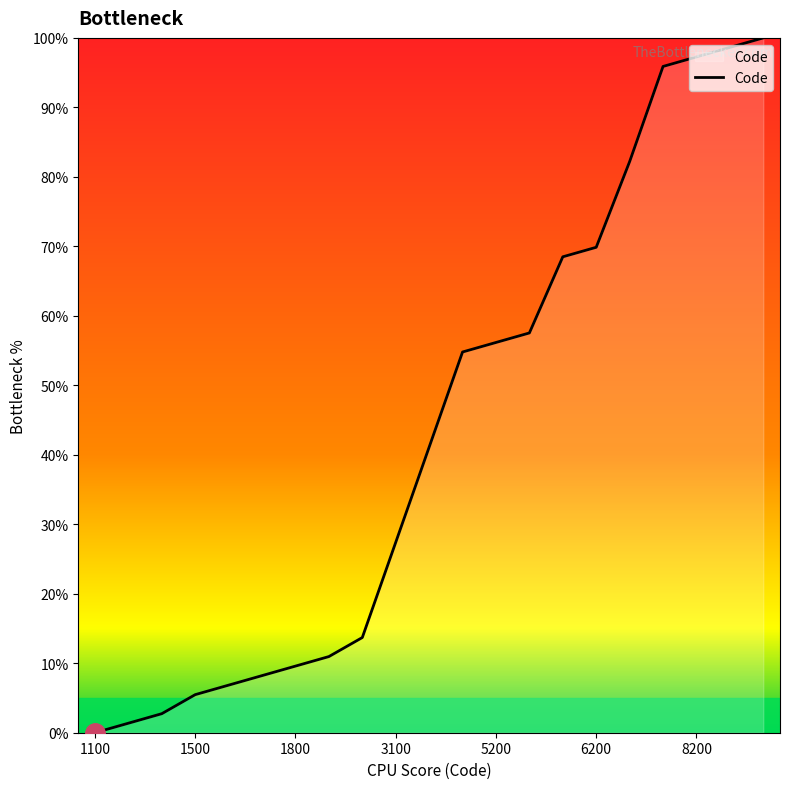

What is the maximum value shown in the chart?

100.0